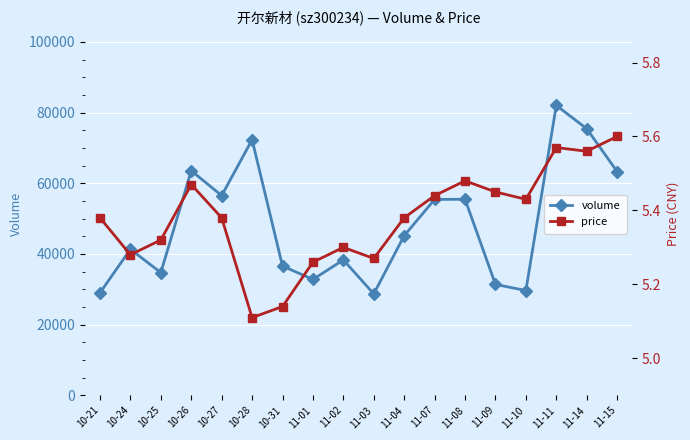

True or false: price and volume cross at least once.

False